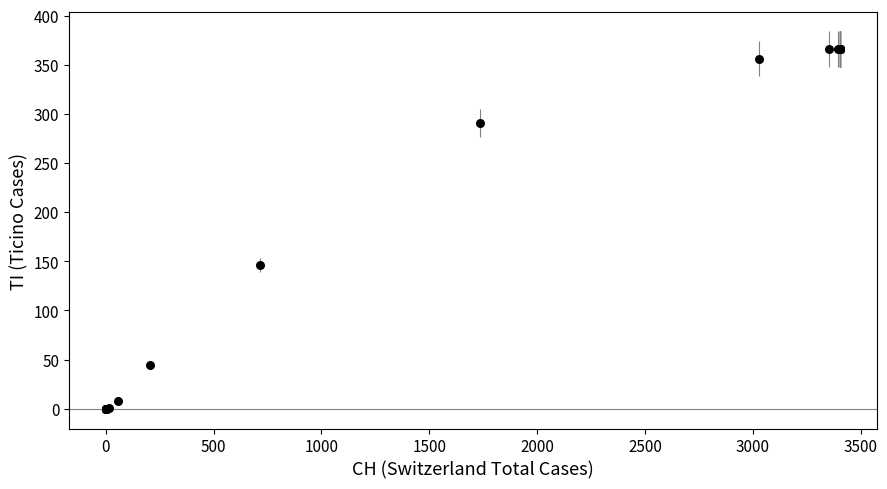

What Y value in the scatter plot is closest to 183?

146